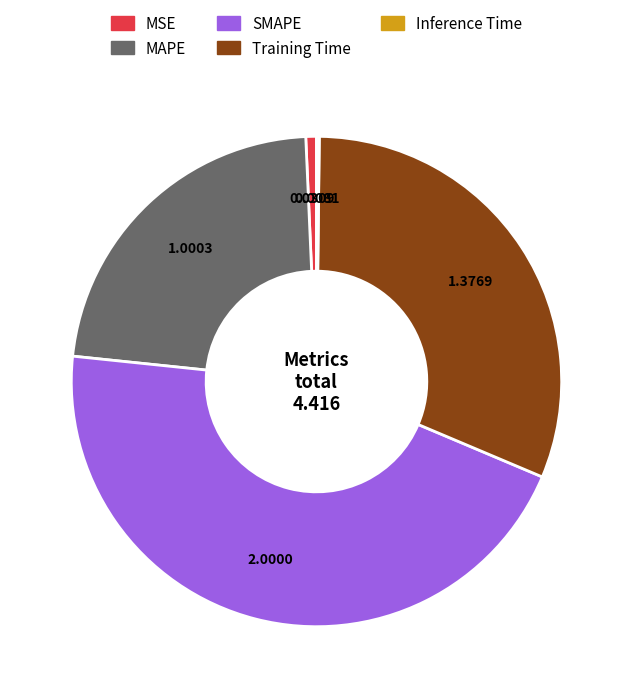

Between SMAPE and MAPE, which is larger?

SMAPE